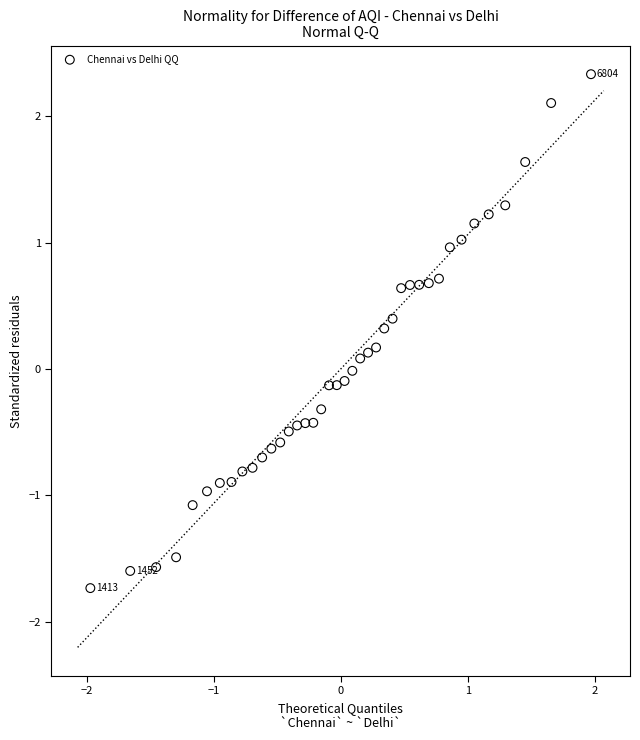

What is the range of X values (max minus min)?

3.9